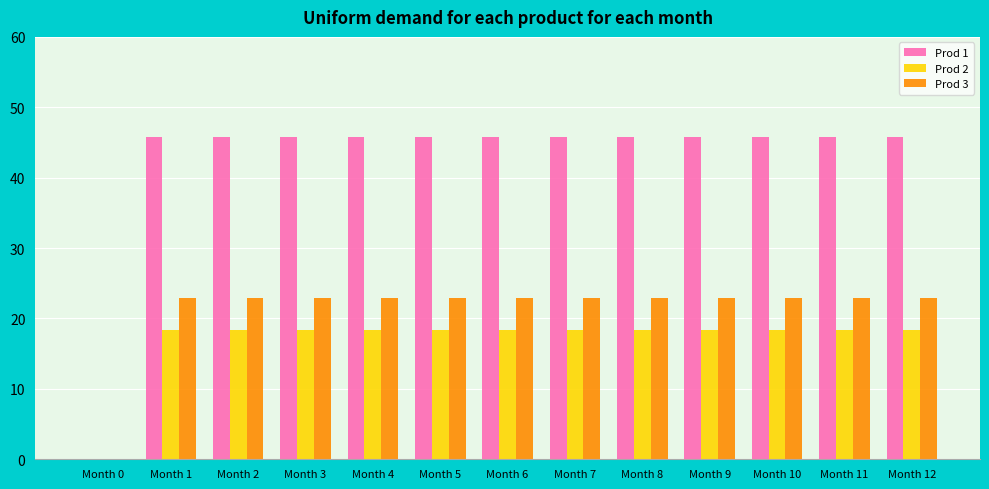

At which label is Prod 1 closest to 22?

Month 0